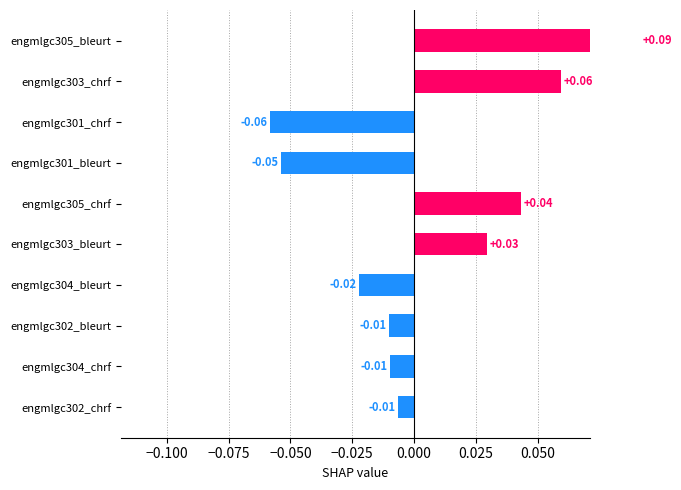

The chart shows a value of -0.0 at engmlgc304_bleurt. True or false?

True